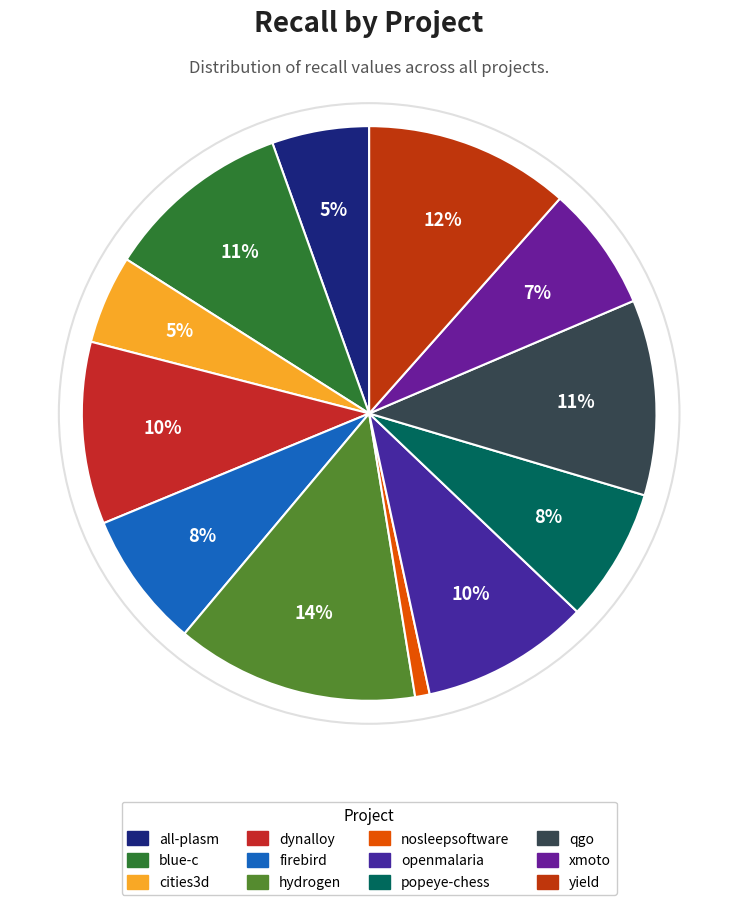

To the nearest percent, what is the difference between the largest and smallest slice percentages?

13%